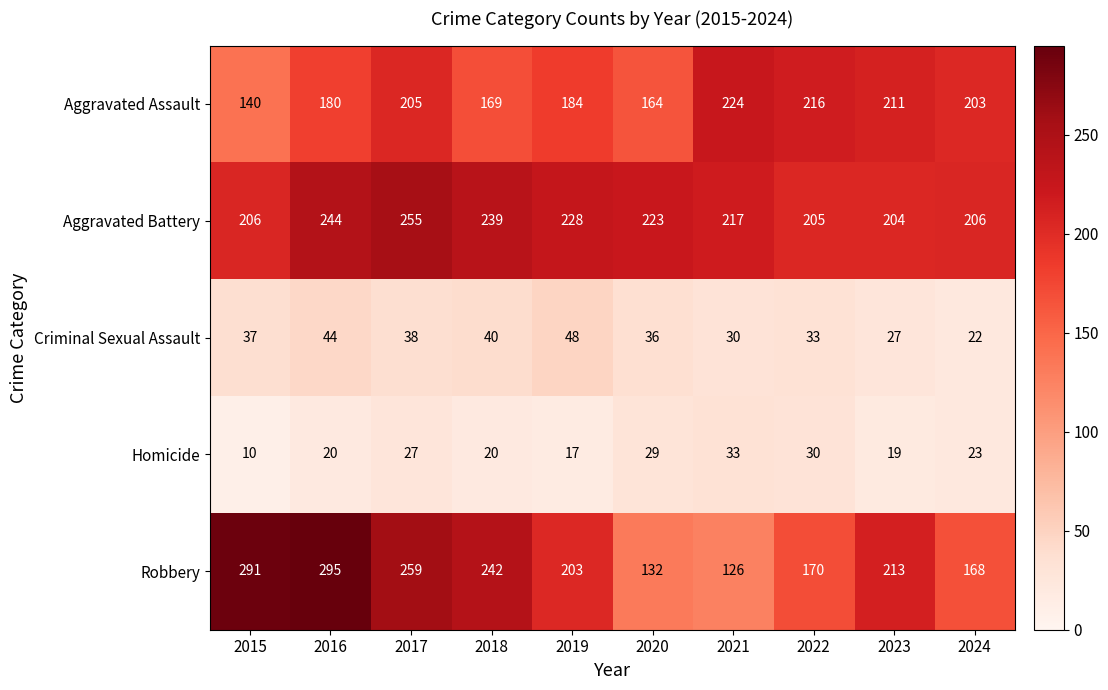

What is the approximate value of Aggravated Assault at 2015?

140